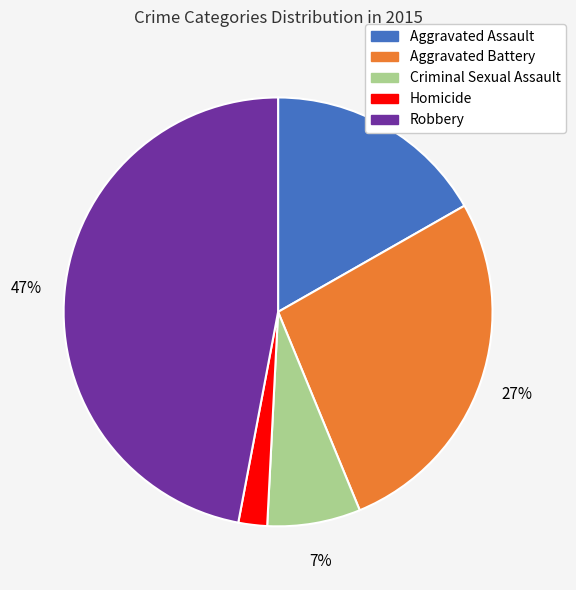

Is there a majority slice in this chart?

No